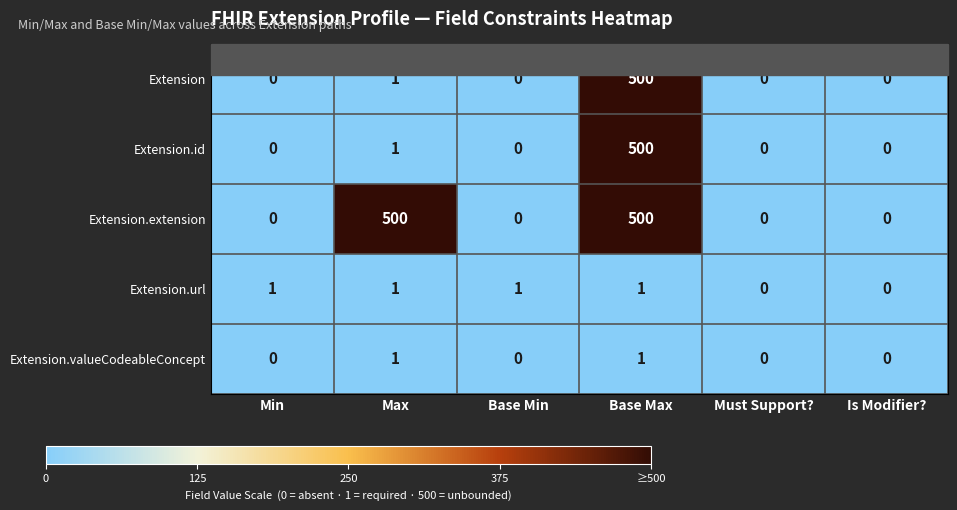

The Extension.valueCodeableConcept series shows 0 at Min. True or false?

True